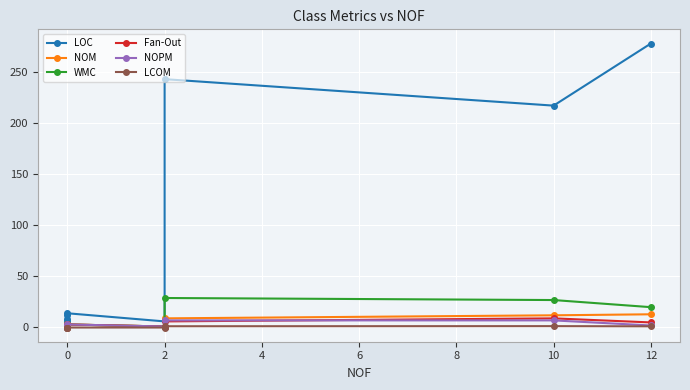

What is the sum of all NOM values?

37.0